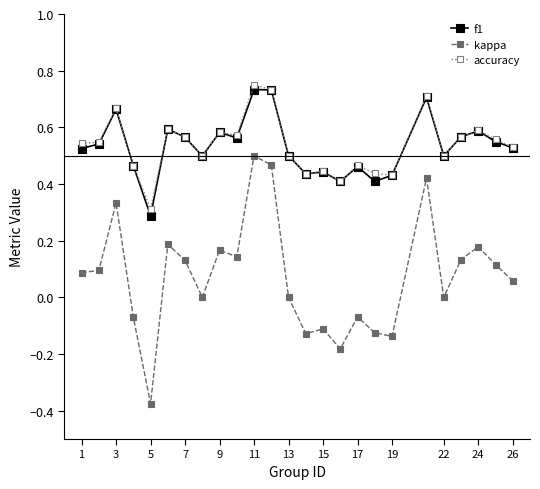

Which series has the largest range (max minus min)?

kappa